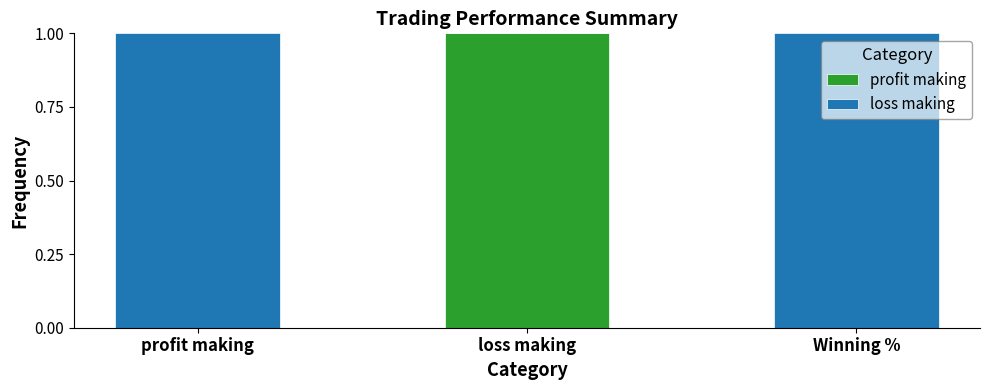

How many distinct data groups are displayed?

2